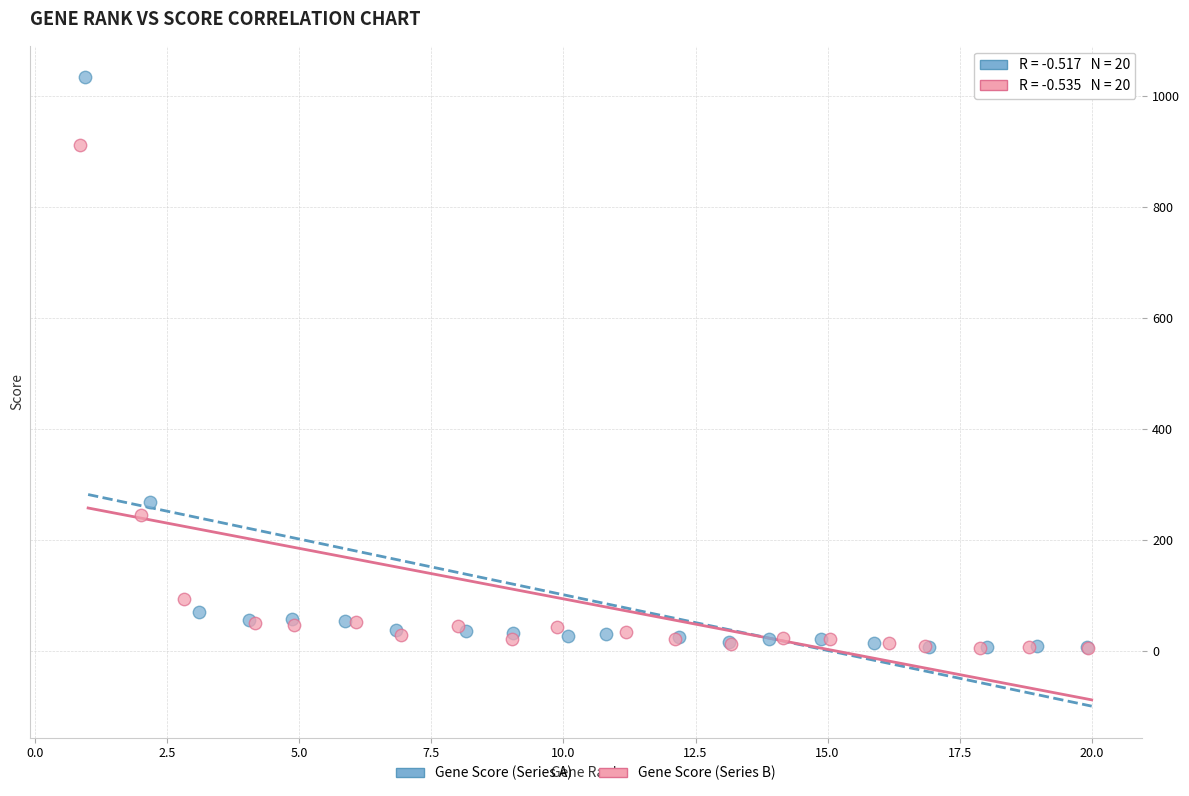

Which series contains the highest Y value?

Gene Score (Series A)